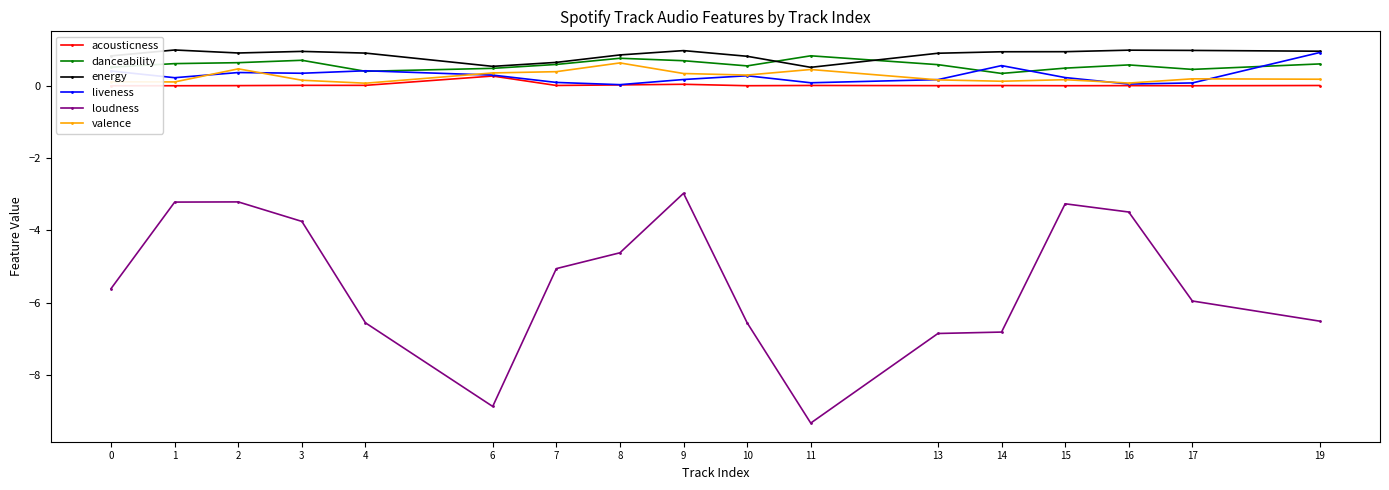

How many lines are shown in the chart?

6